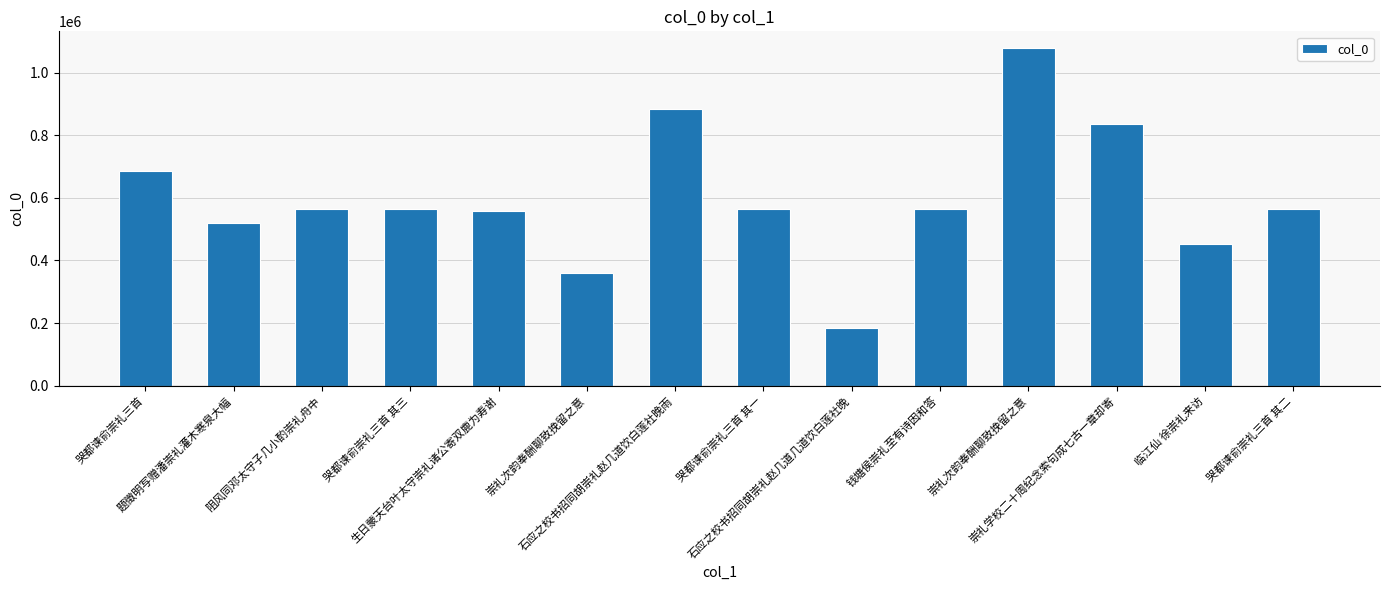

How many categories are shown in the chart?

14